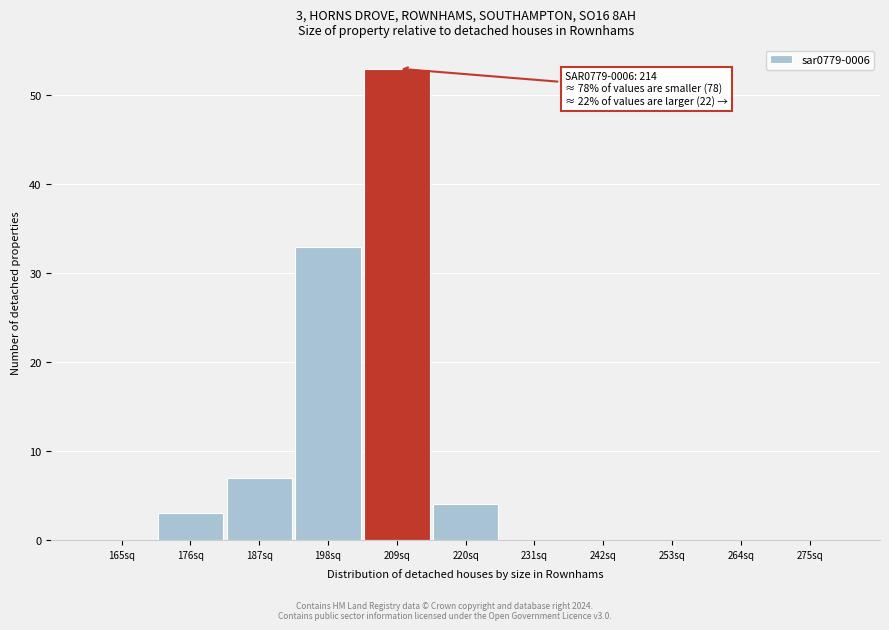

Reading left to right, extract all data points from this chart.

165sq=0	176sq=3	187sq=7	198sq=33	209sq=53	220sq=4	231sq=0	242sq=0	253sq=0	264sq=0	275sq=0